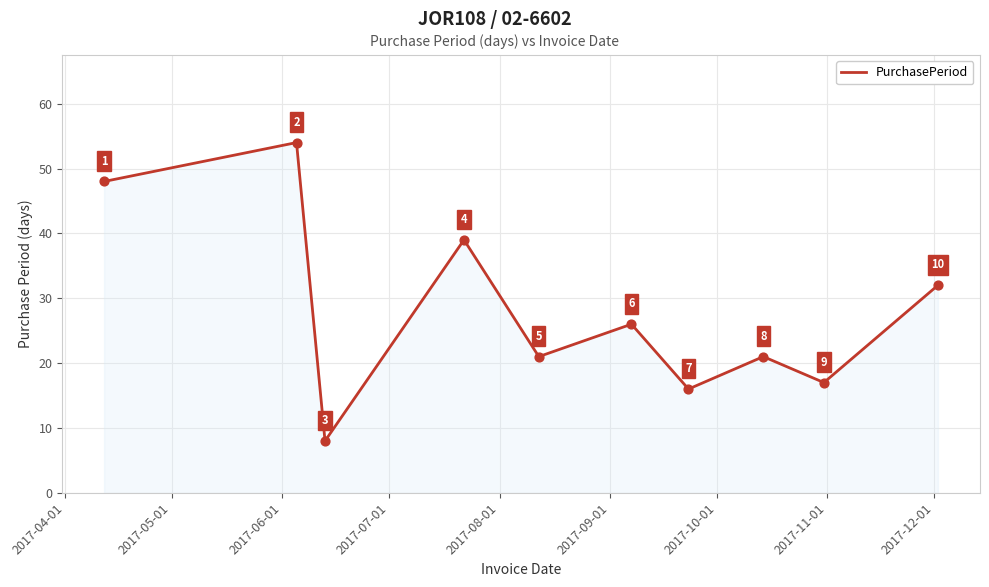

What is the maximum value shown in the chart?

54